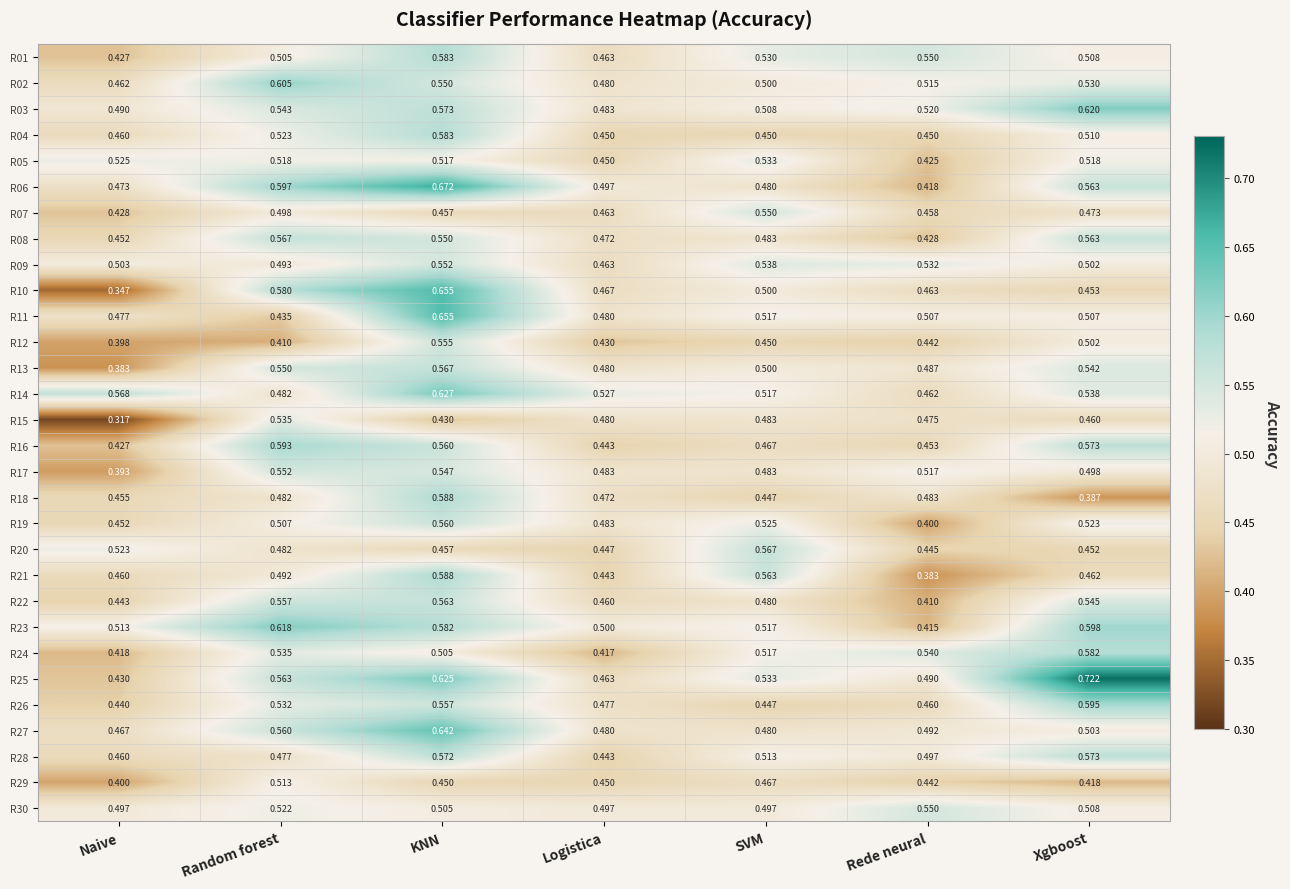

Which category has the lowest value in the R09 series?

Logistica